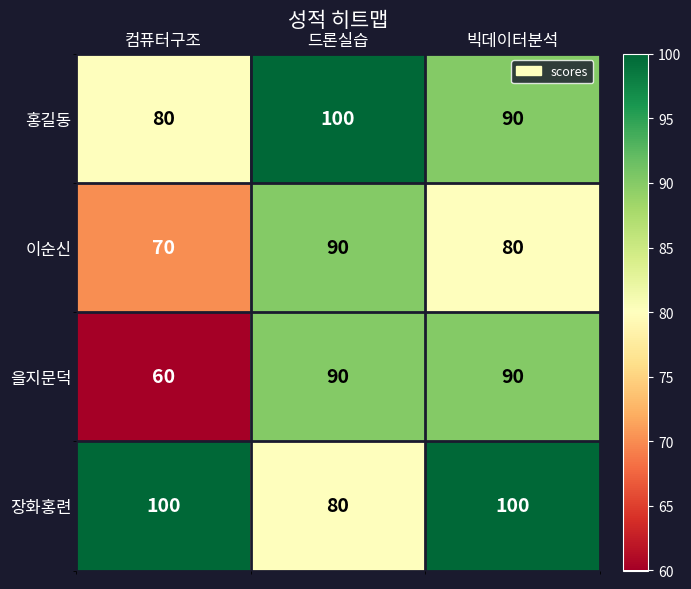

Reading left to right, list all the values displayed in this chart.

홍길동: 80	100	90
이순신: 70	90	80
을지문덕: 60	90	90
장화홍련: 100	80	100